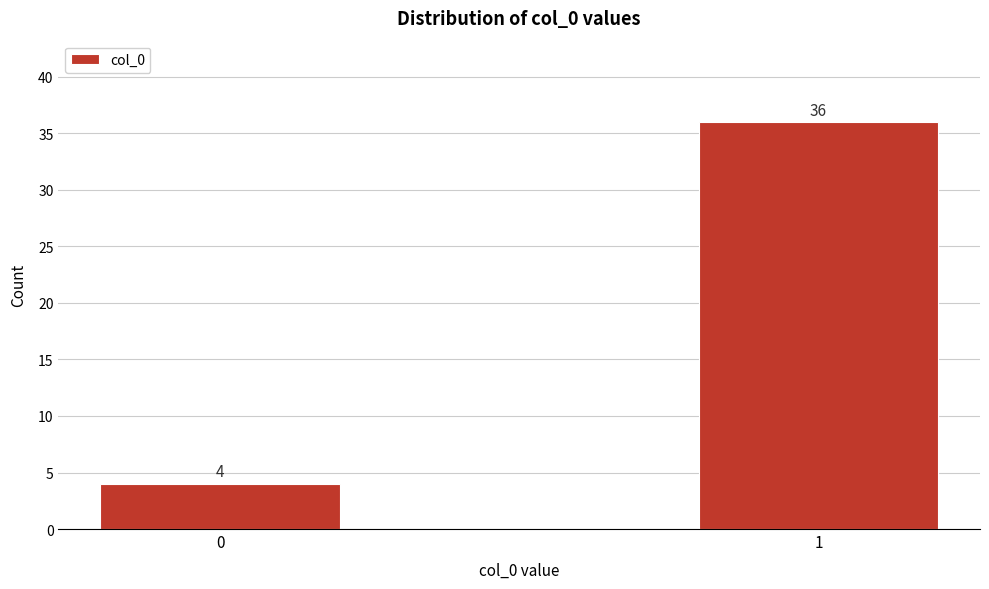

Reading right to left, transcribe all the data shown in this chart.

1=36	0=4